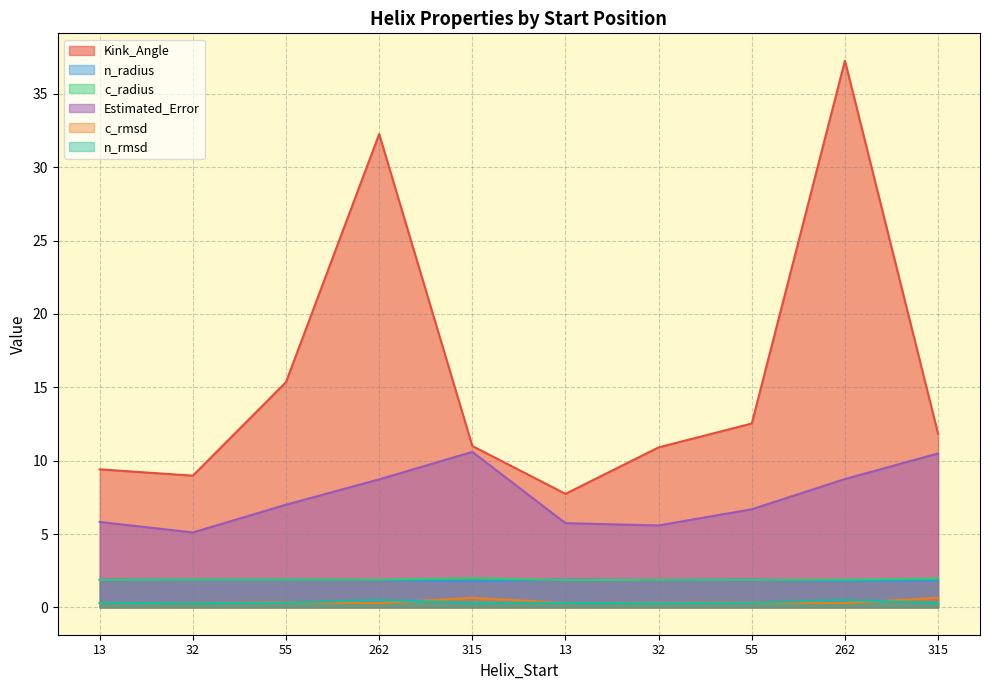

In c_radius, how many points are lower than both neighbors (excluding endpoints)?

2